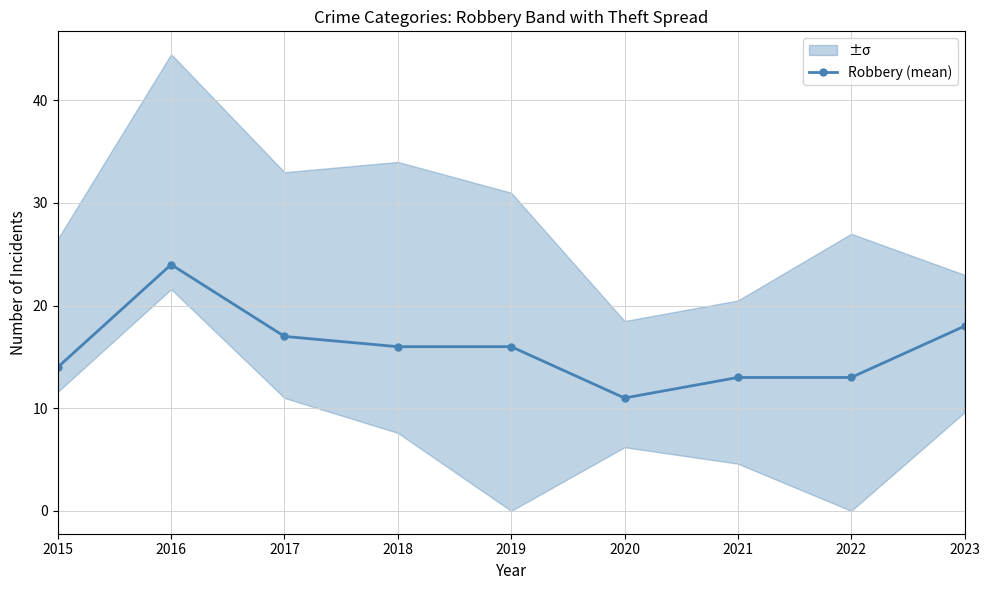

True or false: the data shows 24 at 2016.

True